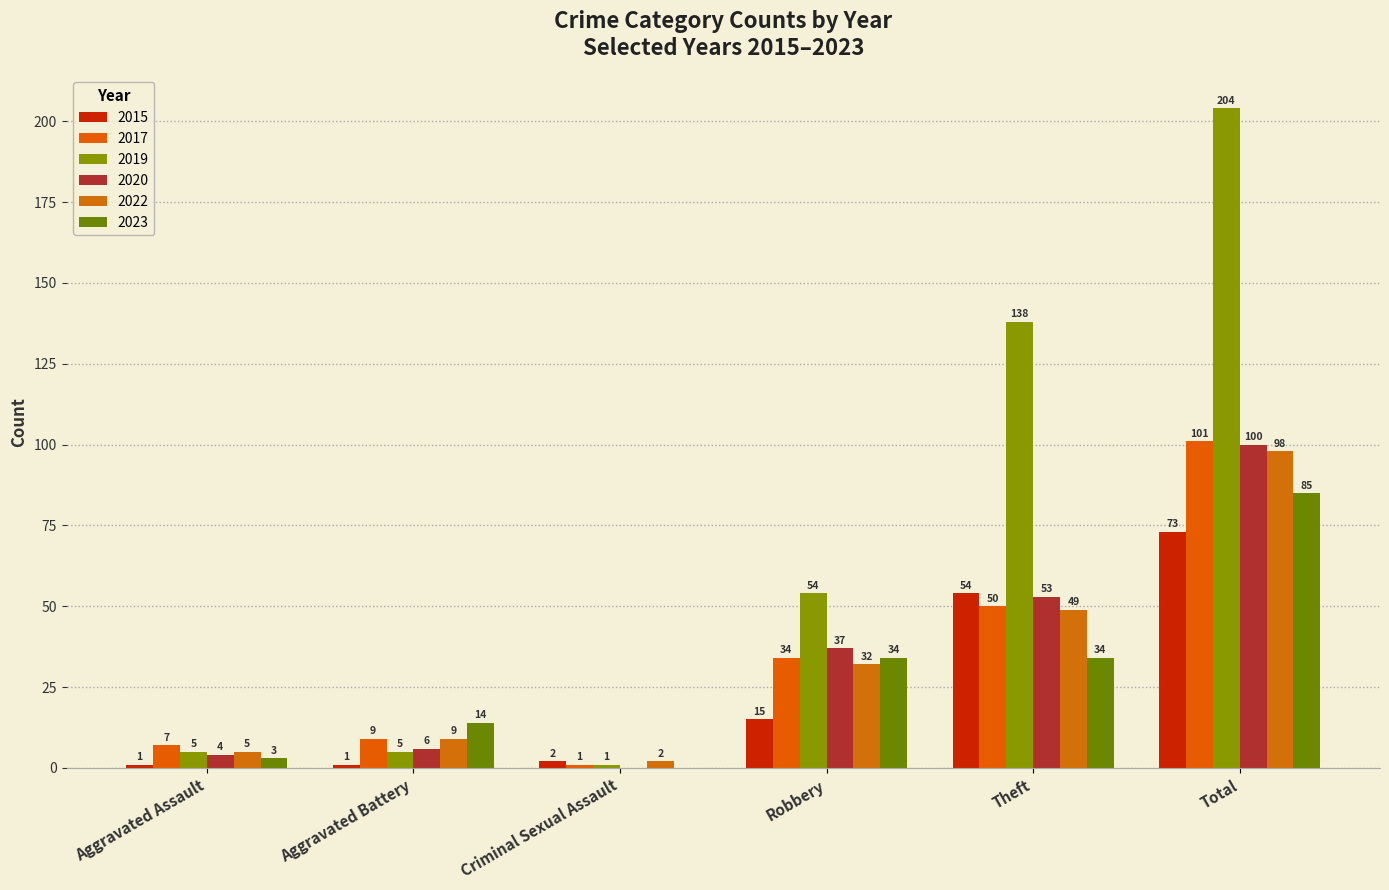

What is the maximum value shown in the chart?

204